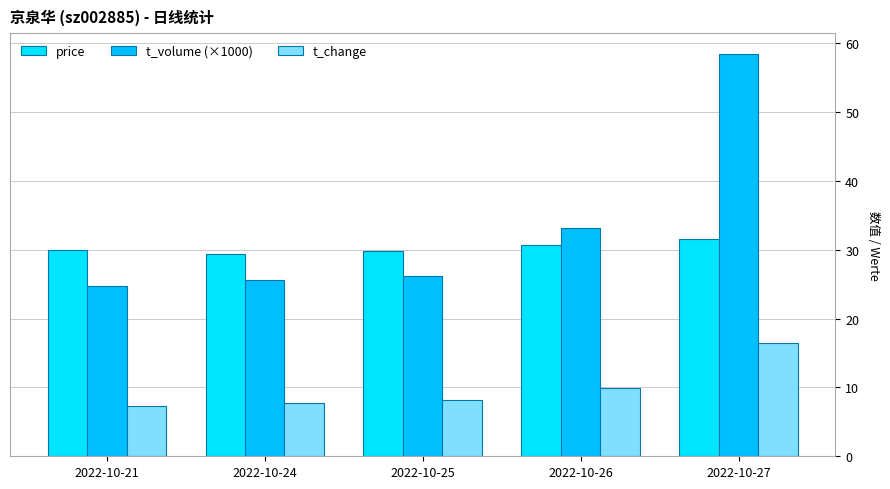

Reading right to left, extract all data points from this chart.

price: 31.6	30.8	29.9	29.4	30.0
t_volume (×1000): 58.5	33.1	26.2	25.7	24.7
t_change: 16.5	9.9	8.1	7.7	7.3